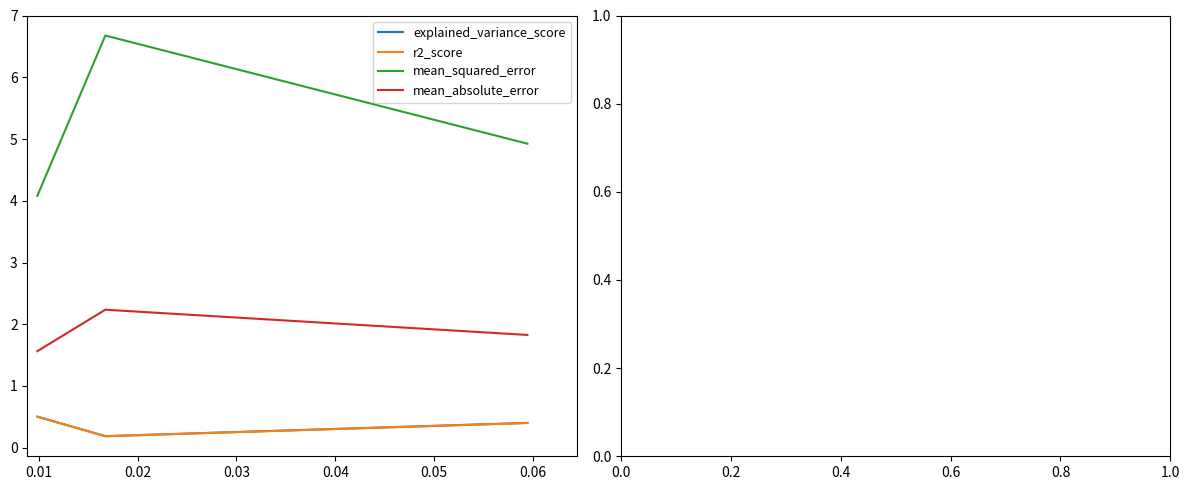

Which series has the largest total across all categories?

mean_squared_error